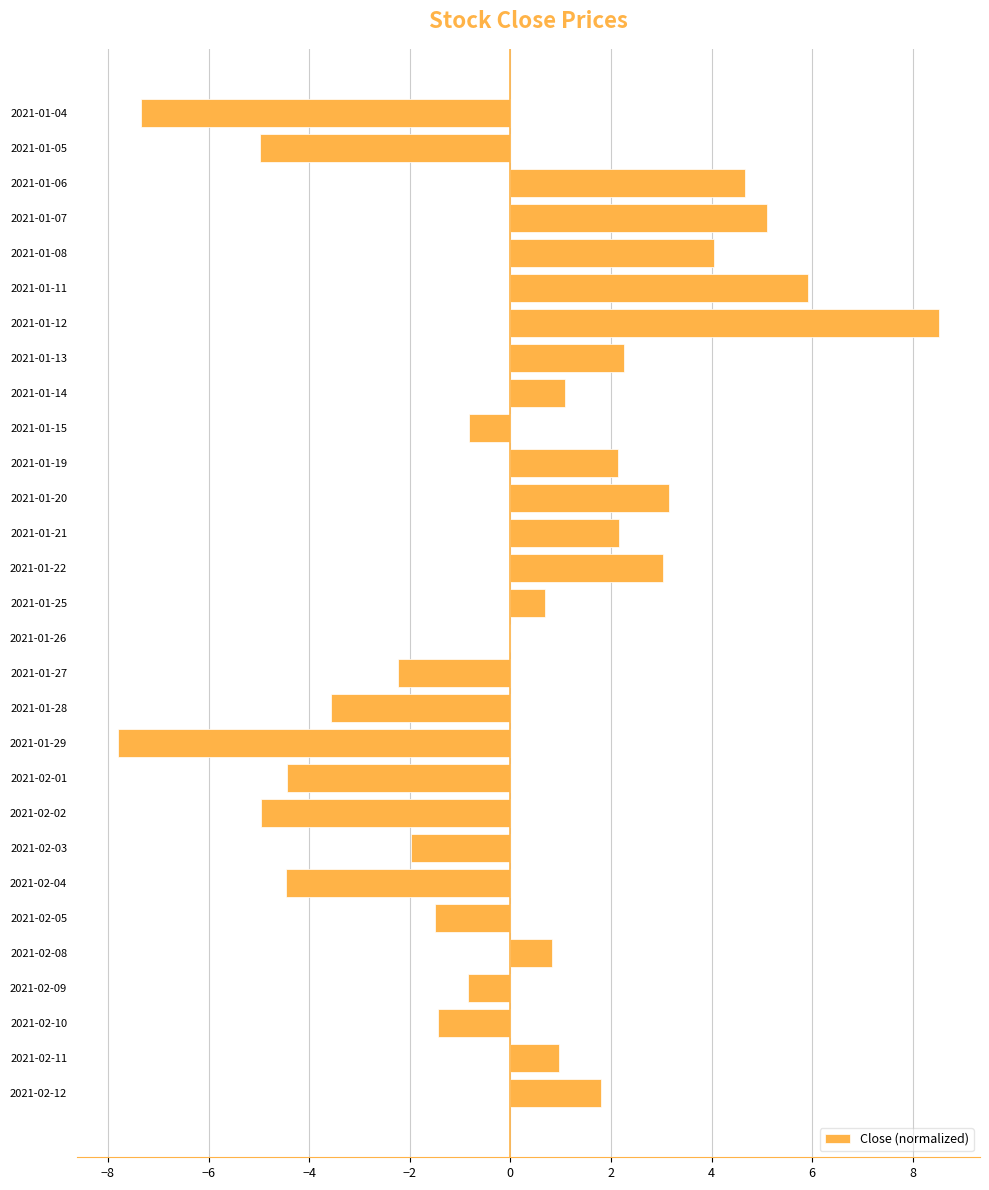

At which category does the chart reach its peak across all series?

2021-01-12